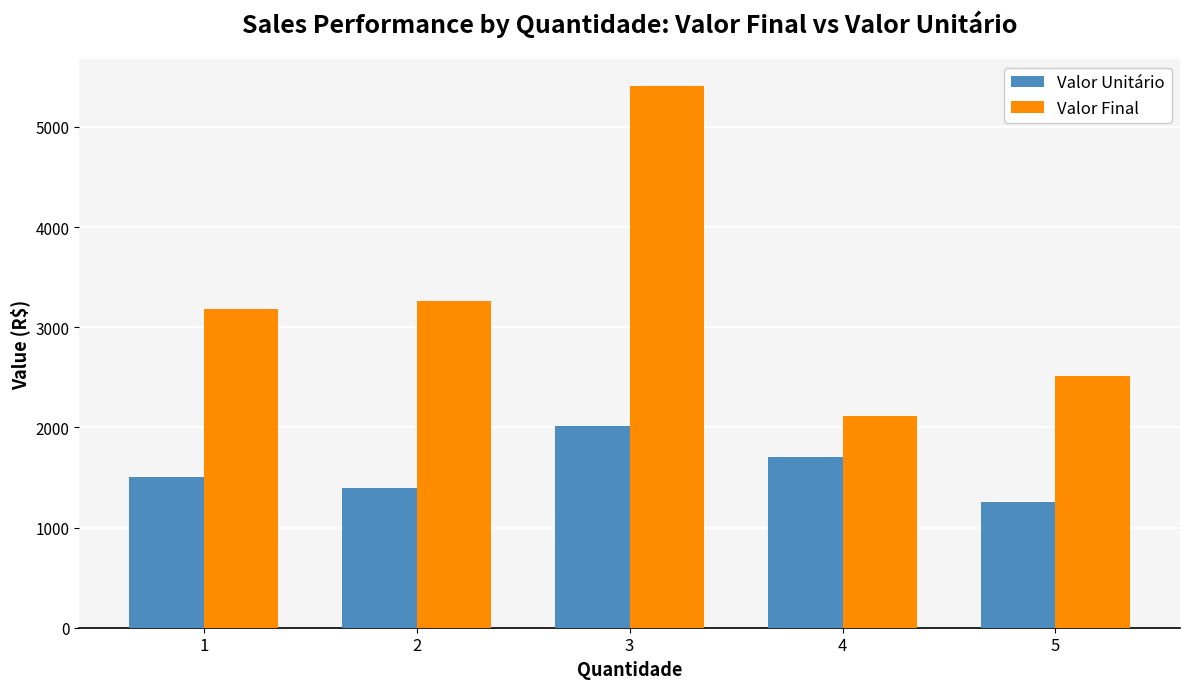

Is it true that Valor Unitário equals 2013.3 at 3?

True